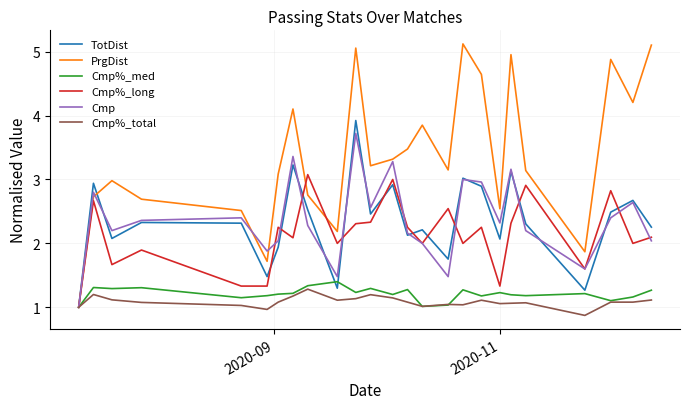

What is the lowest value of the Cmp%_med series?

1.0